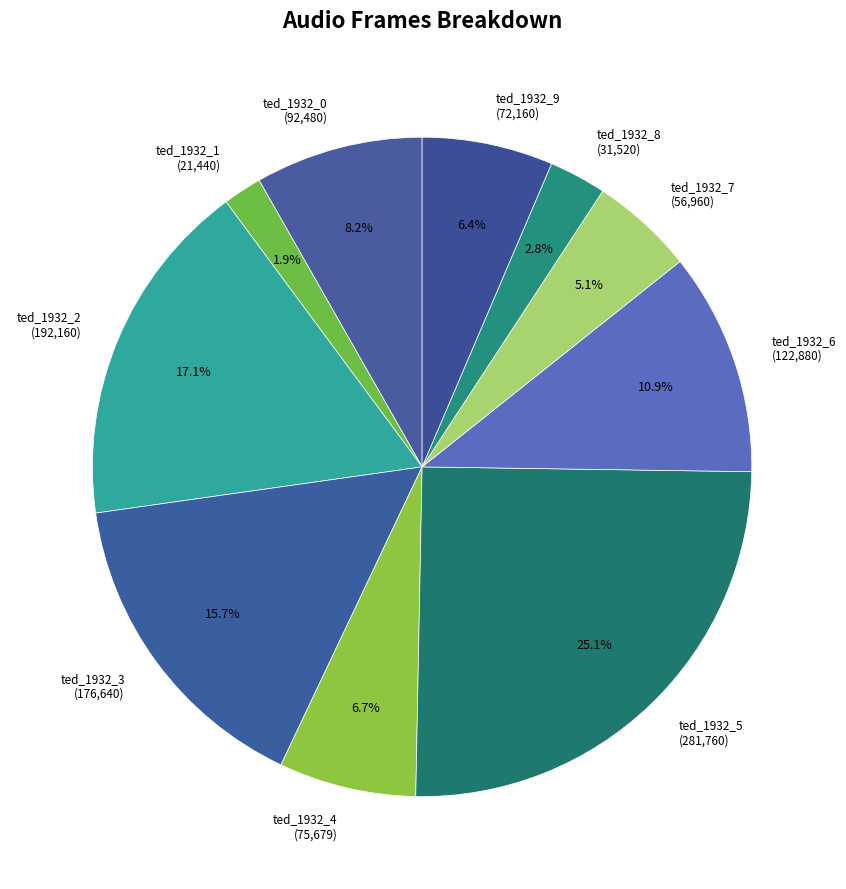

What is the smallest slice in the pie chart?

ted_1932_1